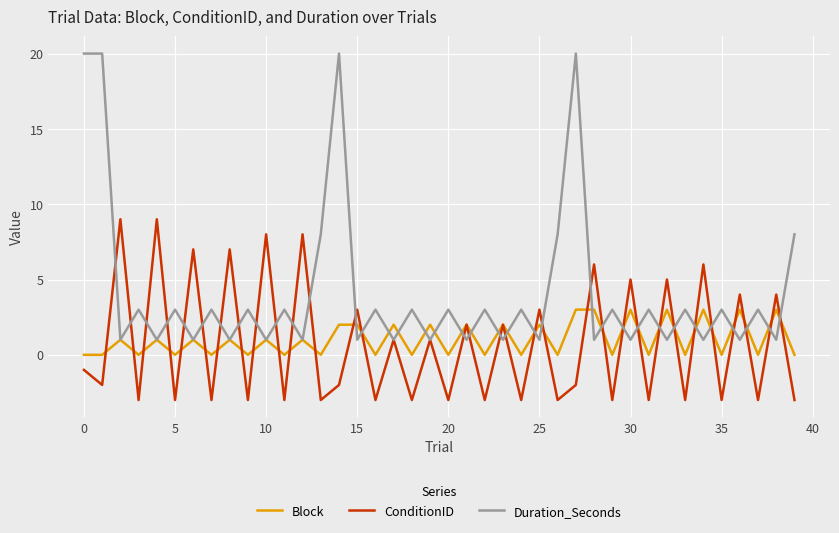

Which series has the widest spread of values?

Duration_Seconds